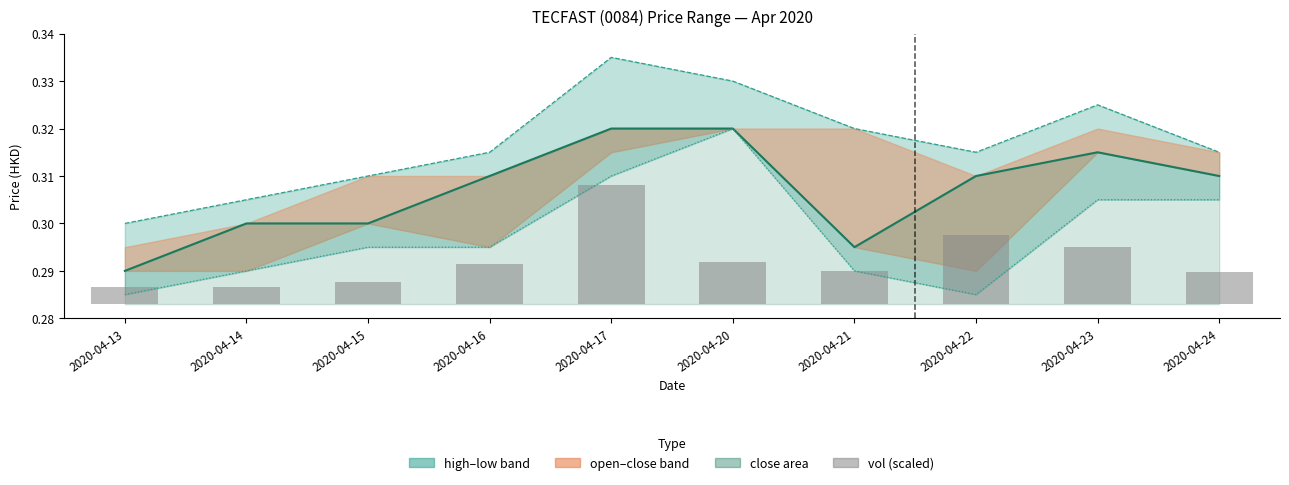

How many categories are shown in the chart?

10